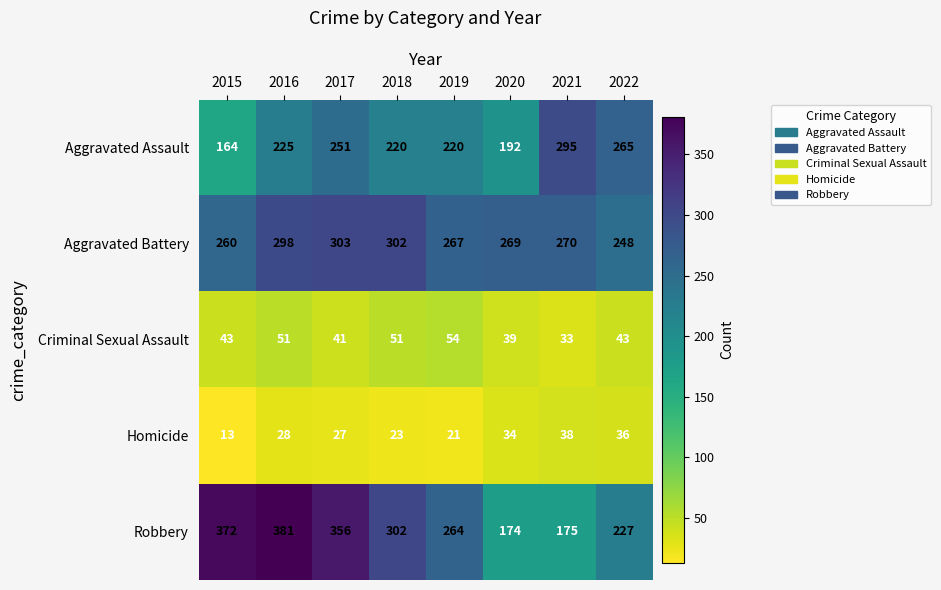

What is the greatest value displayed?

381